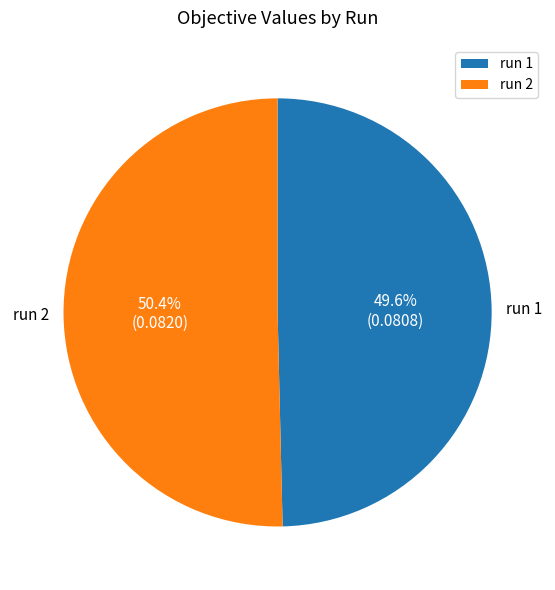

Between run 2 and run 1, which is larger?

run 2